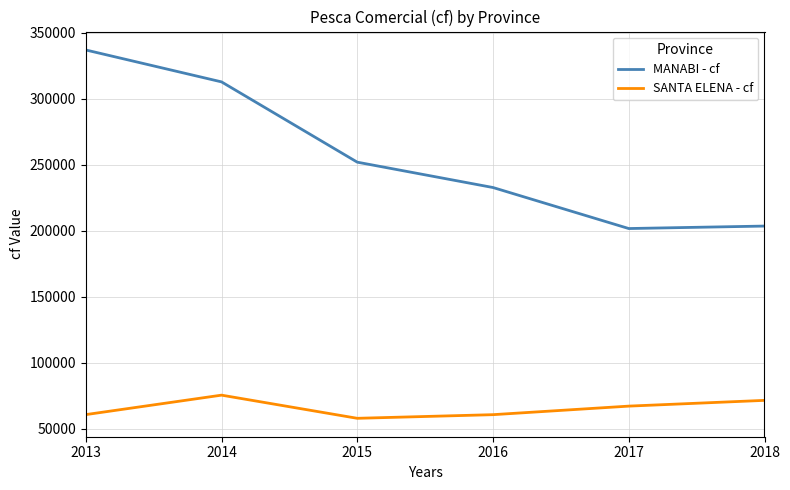

True or false: MANABI - cf and SANTA ELENA - cf cross at least once.

False